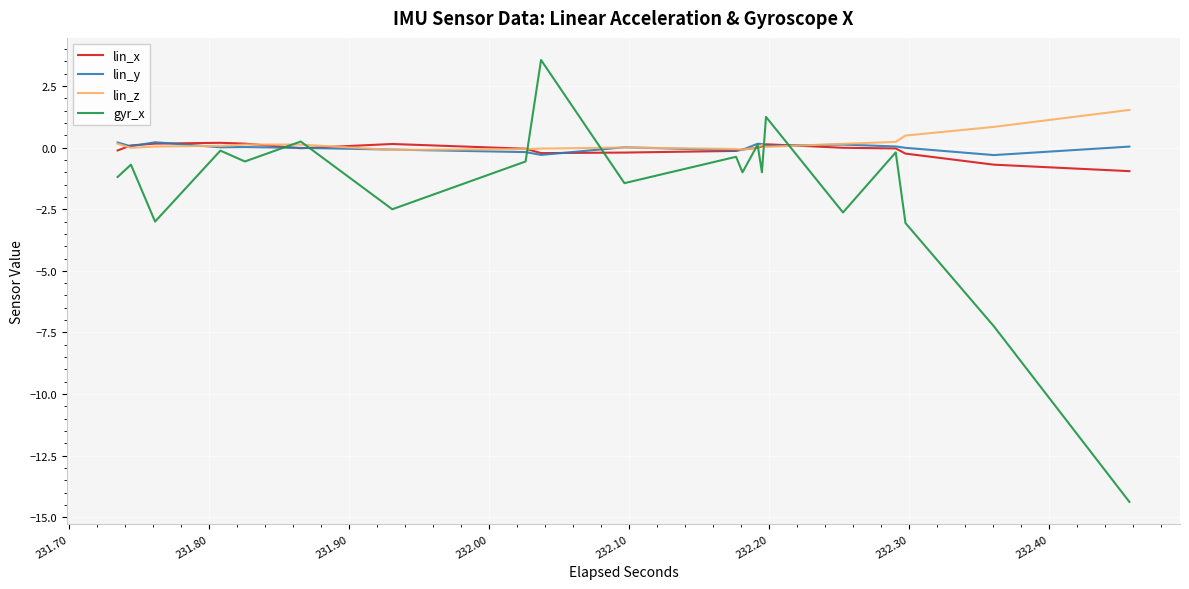

List the series in order of their peak value, highest first.

gyr_x, lin_z, lin_y, lin_x